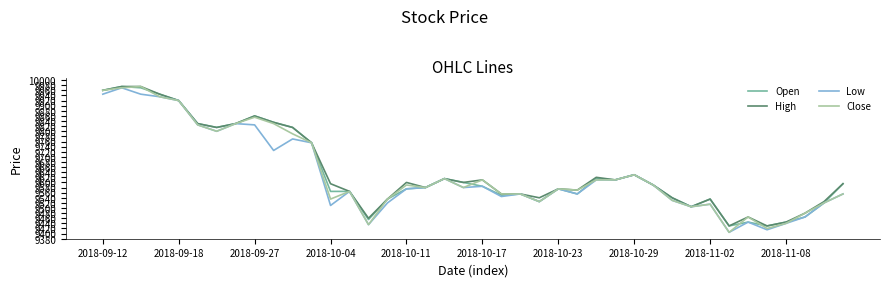

What is the maximum value shown in the chart?

9975